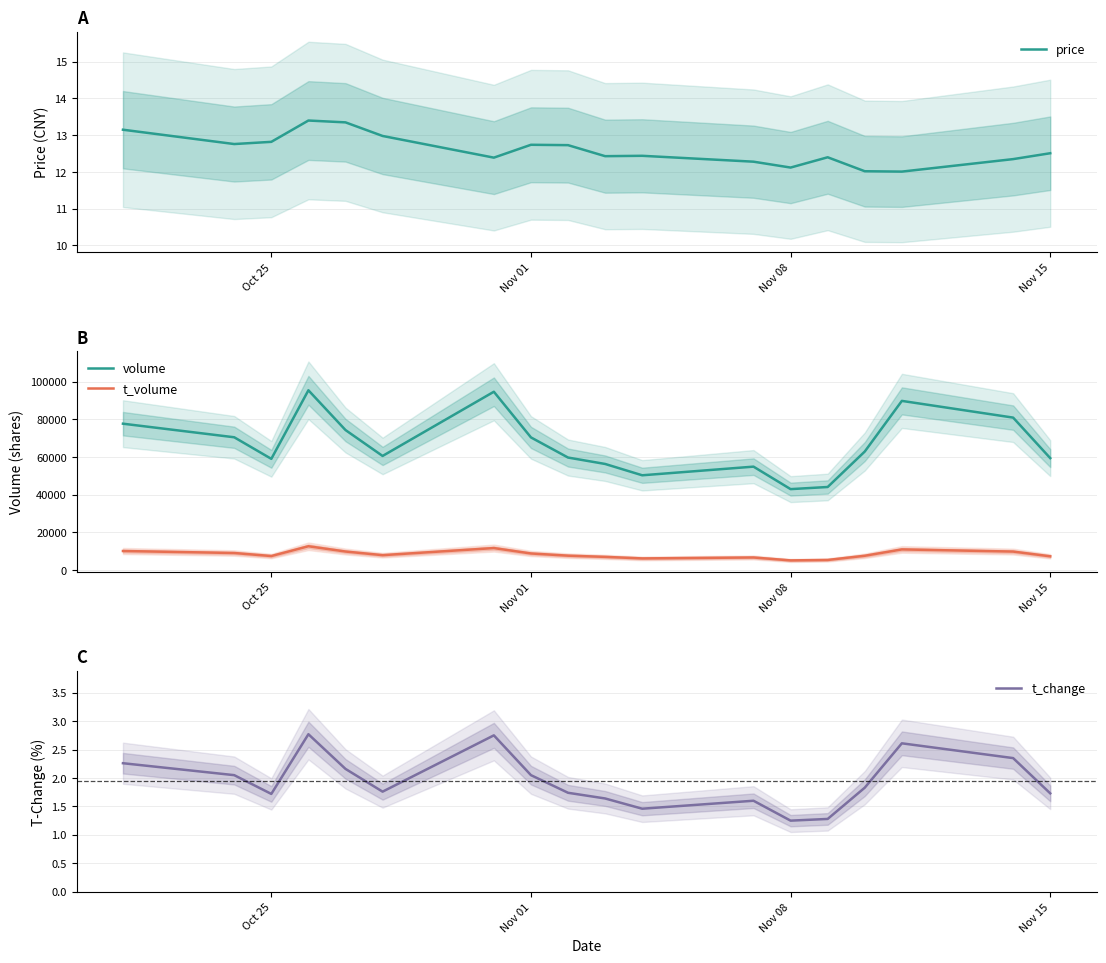

Reading left to right, transcribe all the data shown in this chart.

price: 13.2	12.8	12.8	13.4	13.3	13.0	12.4	12.7	12.7	12.4	12.4	12.3	12.1	12.4	12.0	12.0	12.3	12.5
volume: 77750.0	70540.0	59090.0	95483.0	74375.0	60627.0	94705.0	70465.0	59775.0	56375.0	50364.0	54953.0	43019.0	44149.0	62978.0	89850.0	80977.0	59468.0
t_volume: 10178.0	9113.0	7507.0	12698.0	9901.0	7970.0	11733.0	8866.0	7703.0	7065.0	6248.0	6744.0	5196.0	5426.0	7656.0	11020.0	9875.0	7363.0
t_change: 2.3	2.0	1.7	2.8	2.2	1.8	2.8	2.0	1.7	1.6	1.5	1.6	1.2	1.3	1.8	2.6	2.4	1.7